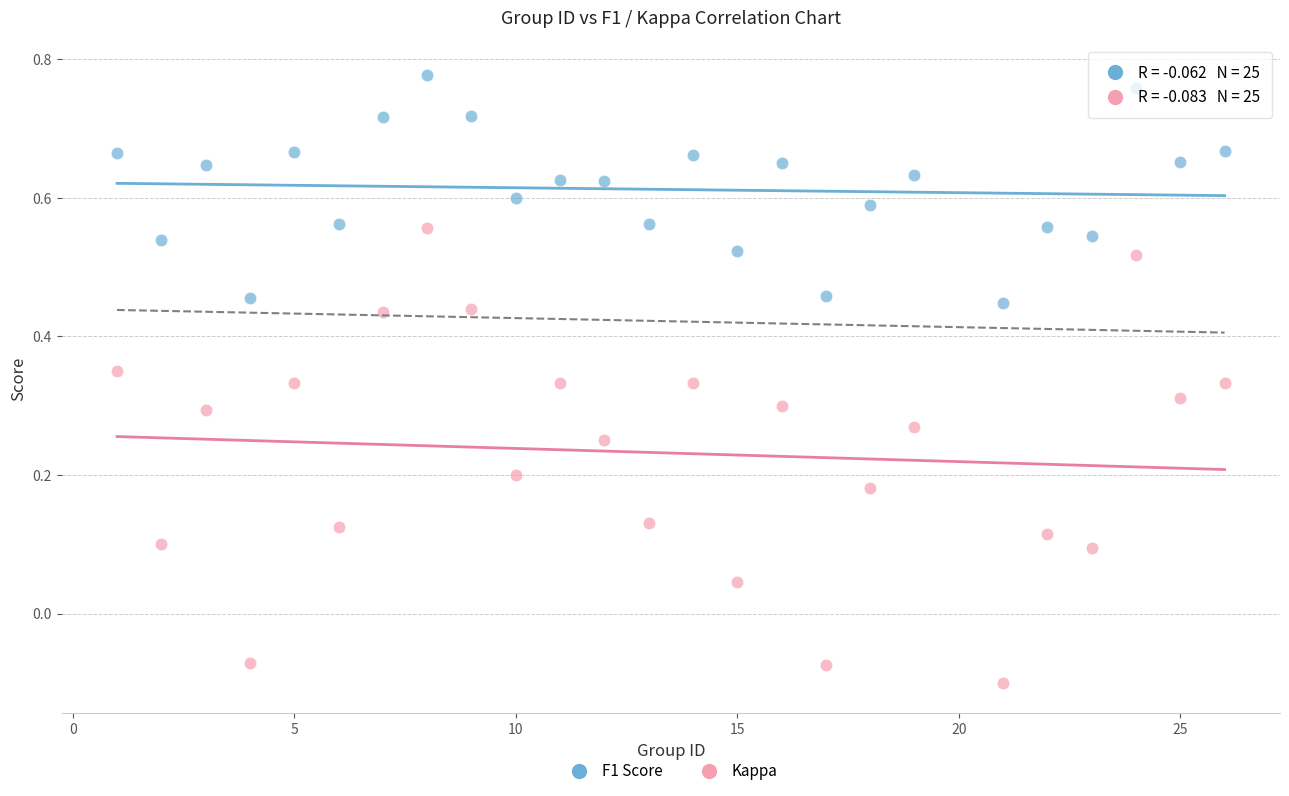

What is the X range (max minus min) for the scatter plot?

25.0